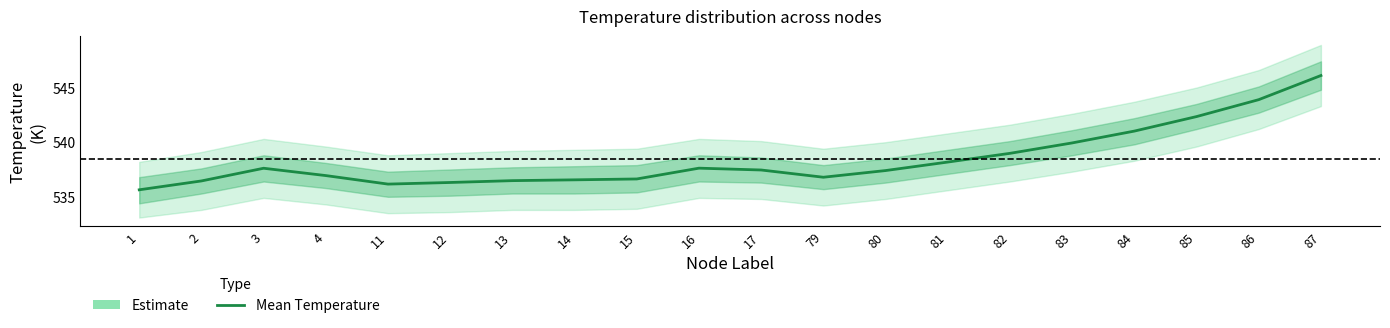

Rank the categories by value from lowest to highest.

1, 11, 12, 2, 13, 14, 15, 79, 4, 80, 17, 3, 16, 81, 82, 83, 84, 85, 86, 87